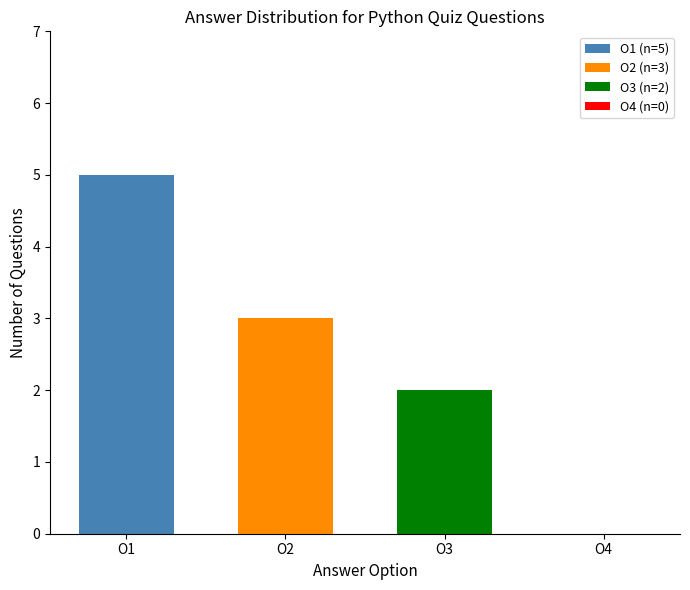

Reading left to right, what are all the values shown in this chart?

O1=5	O2=3	O3=2	O4=0